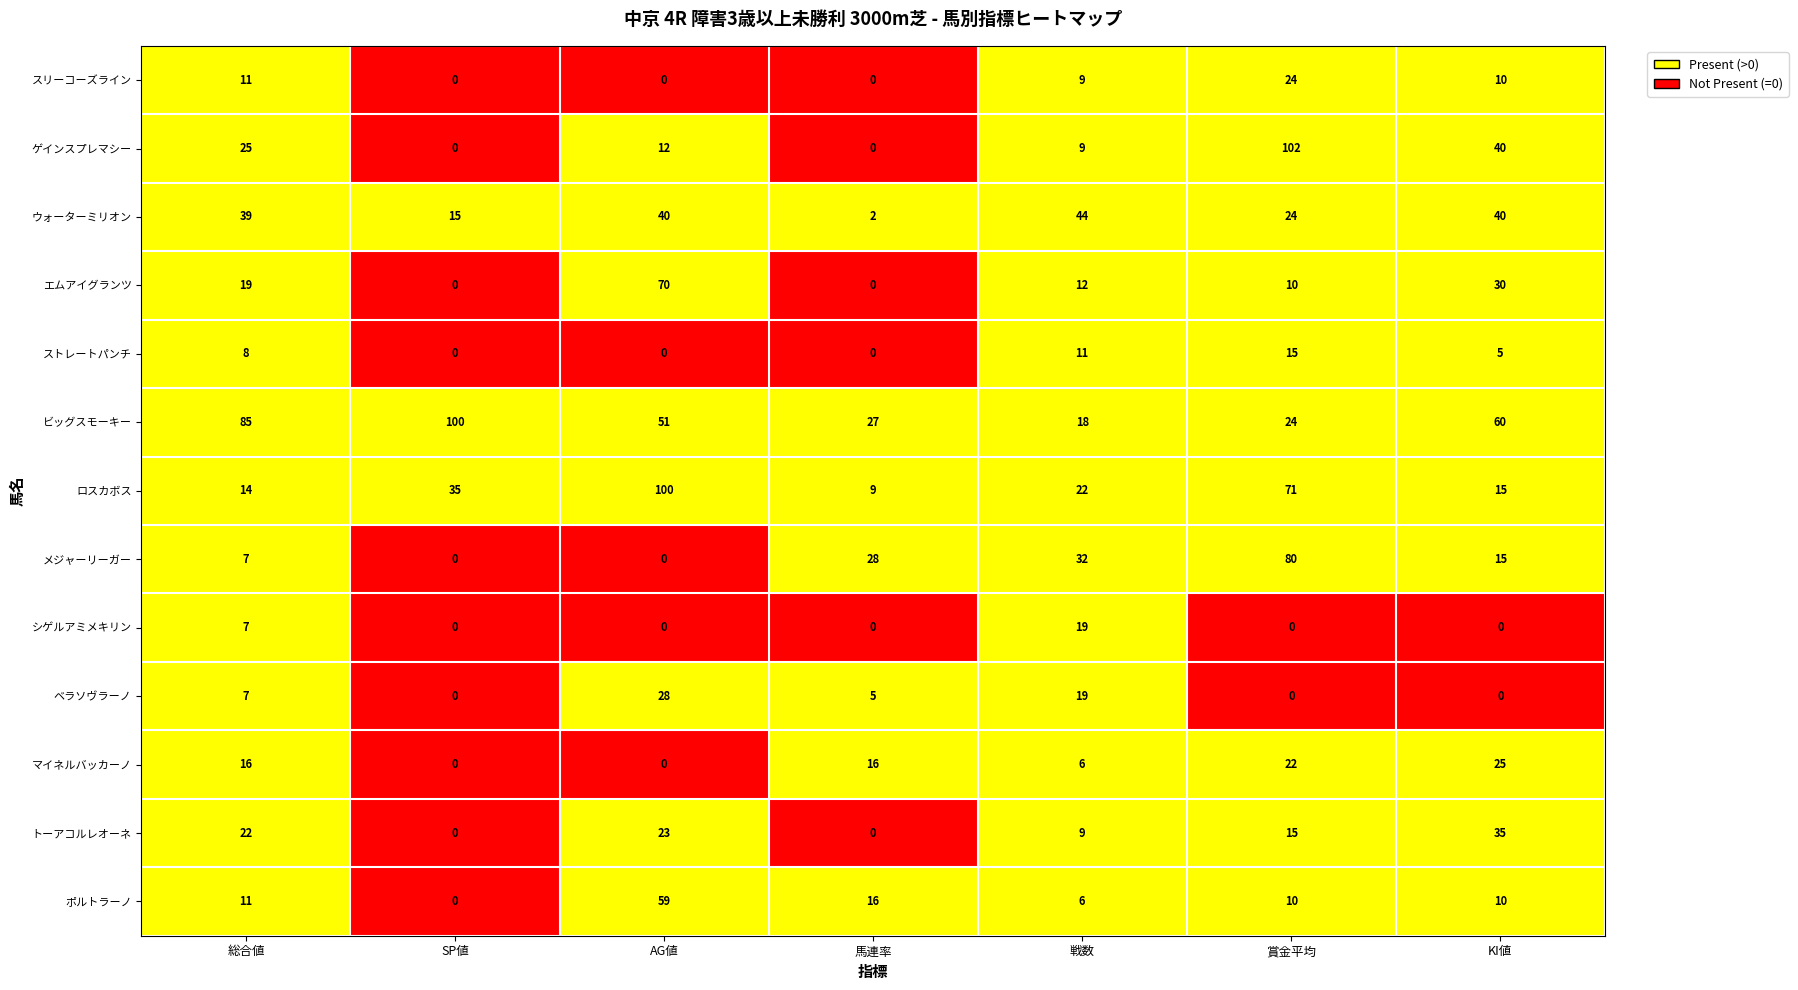

Where does the ポルトラーノ series first go above 10?

総合値